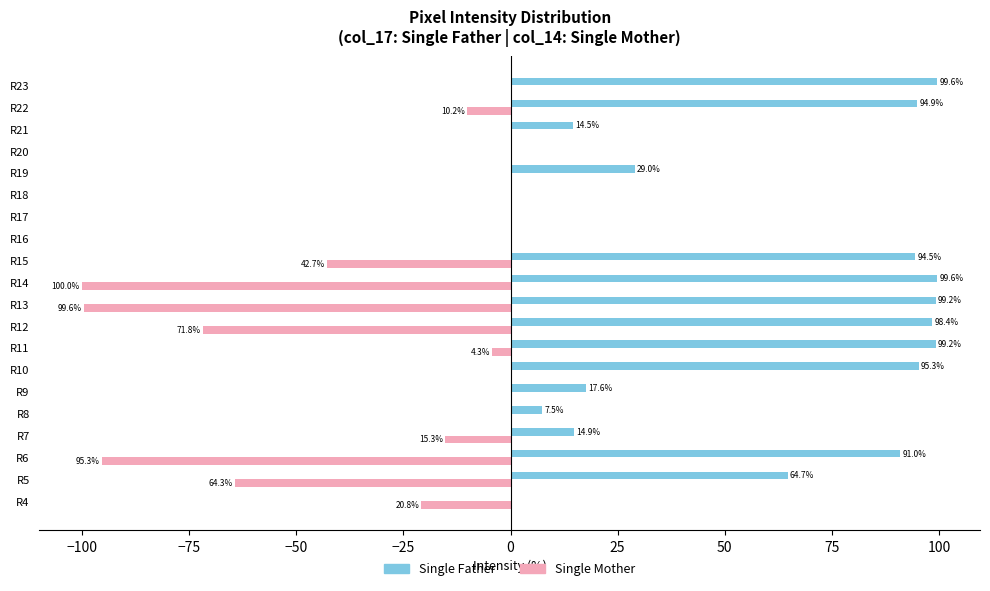

What are all the series names shown in the legend?

Single Father, Single Mother